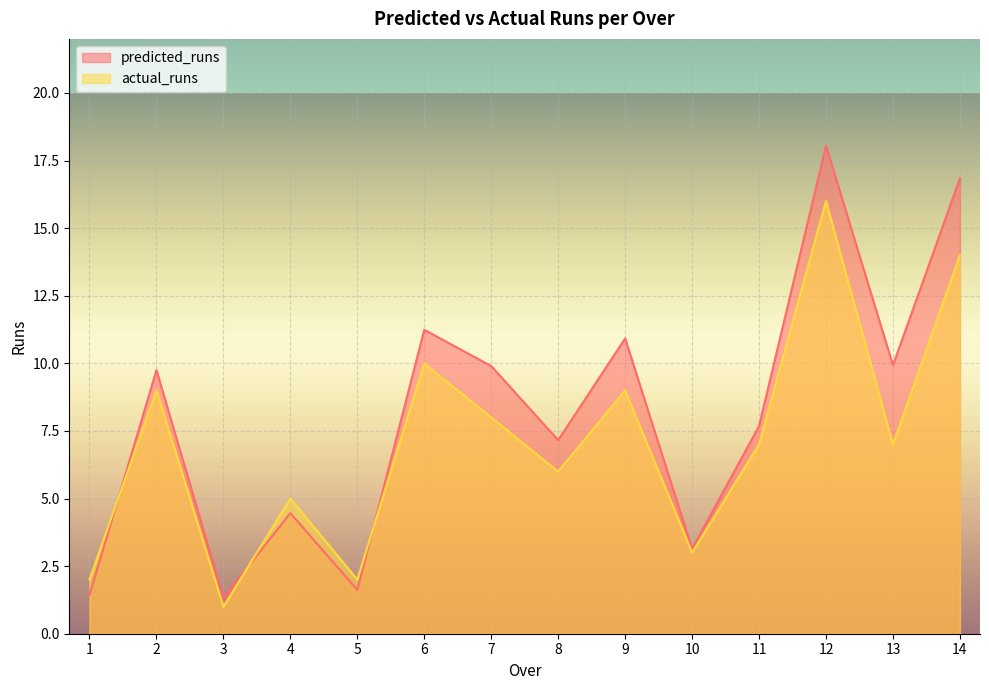

In predicted_runs, how many points are lower than both neighbors (excluding endpoints)?

5